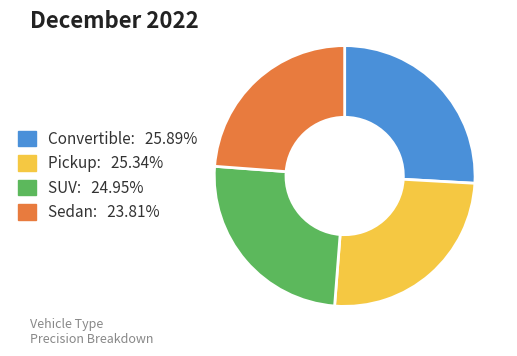

Does Sedan: 23.81% account for over 50% of the chart?

No